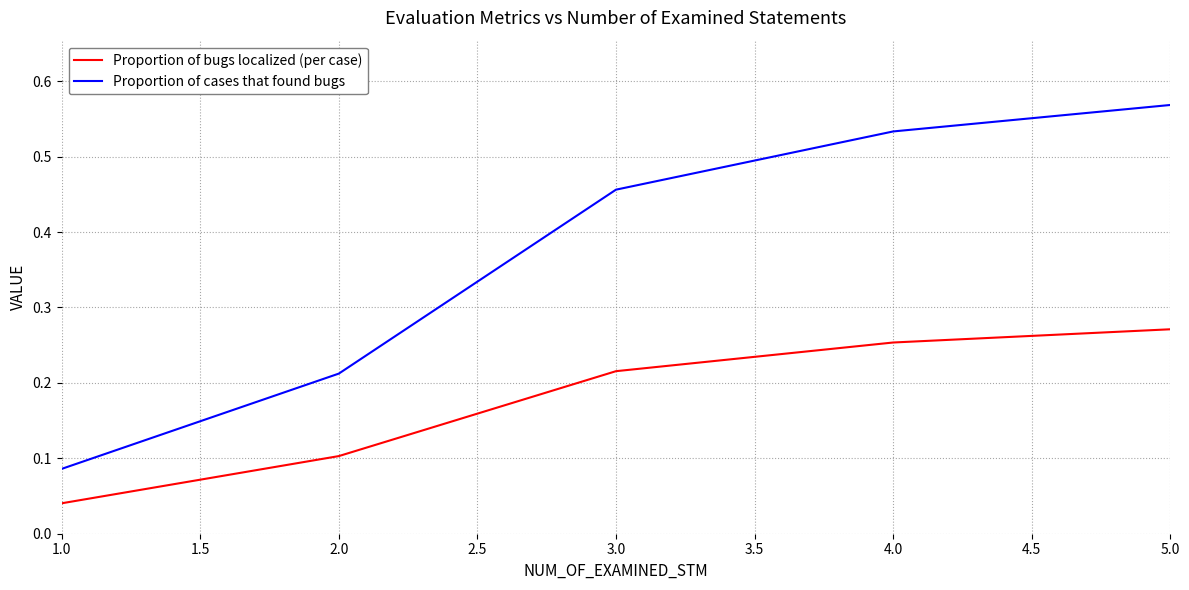

Which series has the largest total across all categories?

Proportion of cases that found bugs